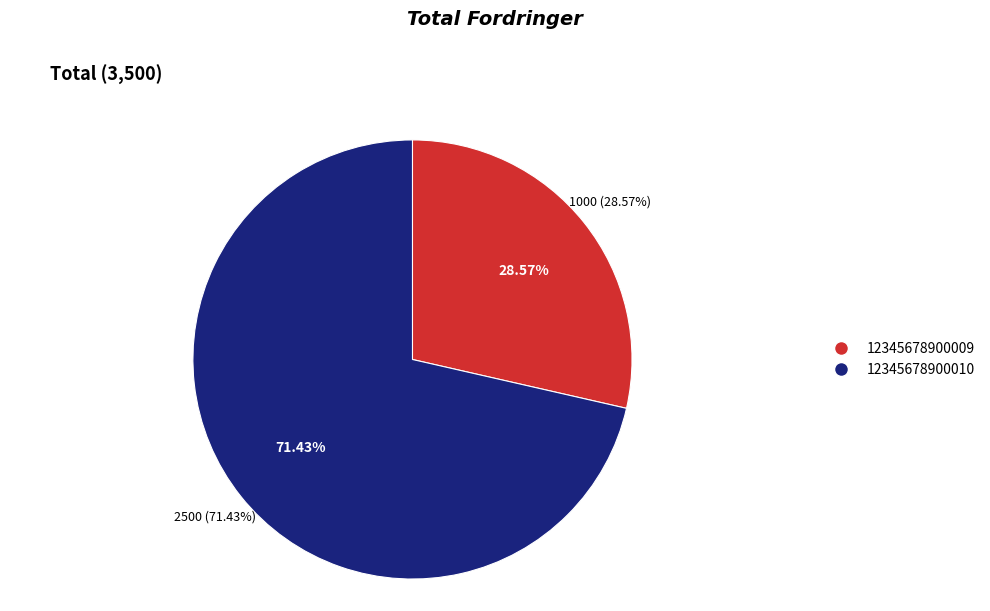

Rank the categories by value from lowest to highest.

12345678900009, 12345678900010